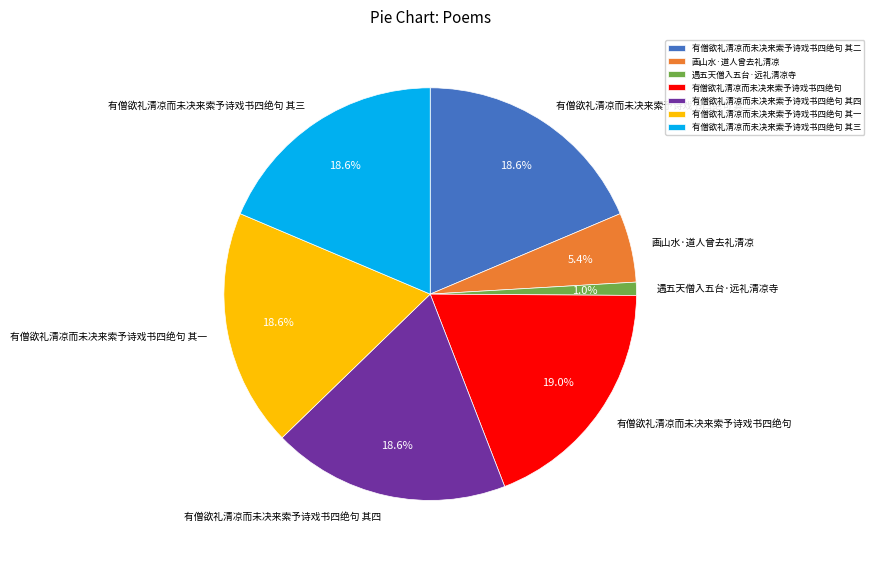

What is the smallest slice in the pie chart?

遇五天僧入五台·远礼清凉寺